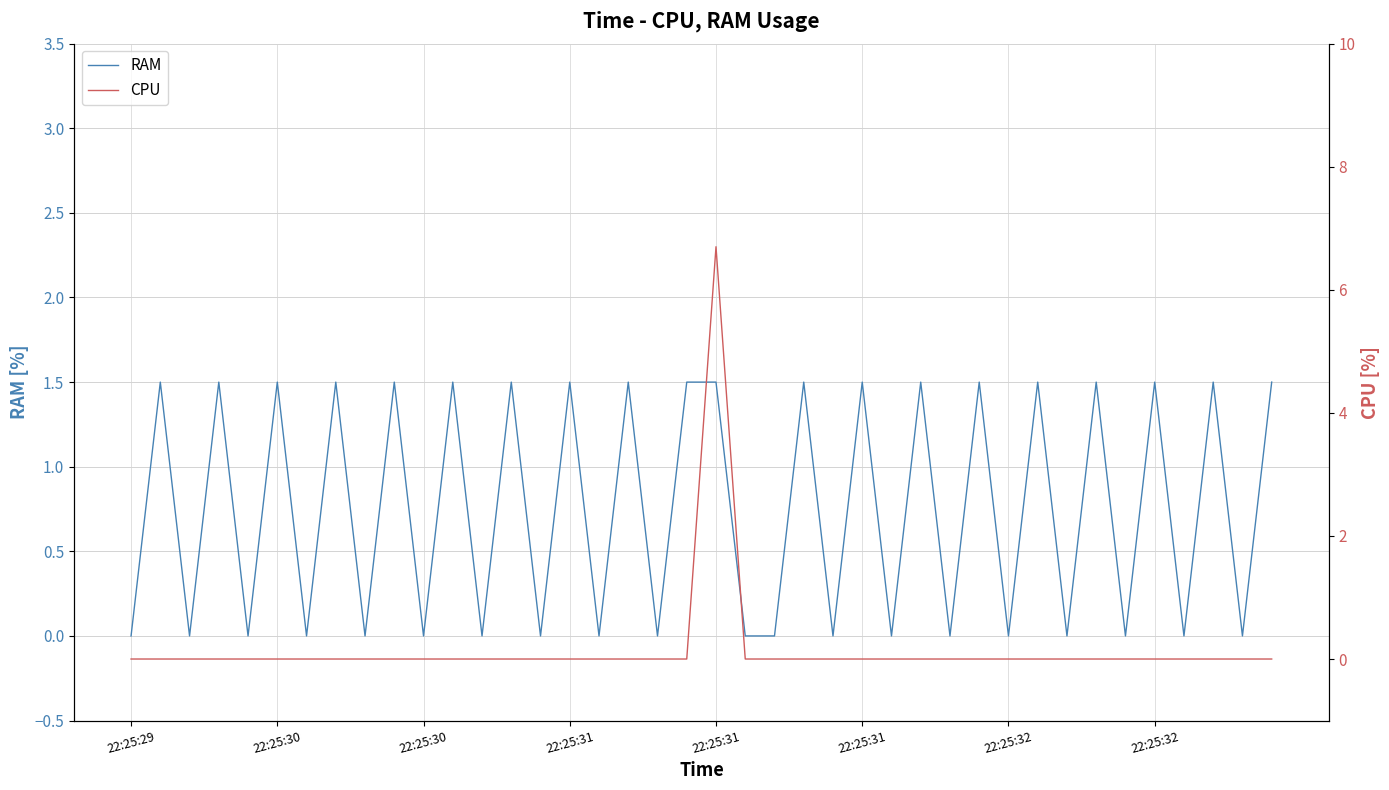

True or false: RAM has a value of 1.5 at 22:25:32.

True